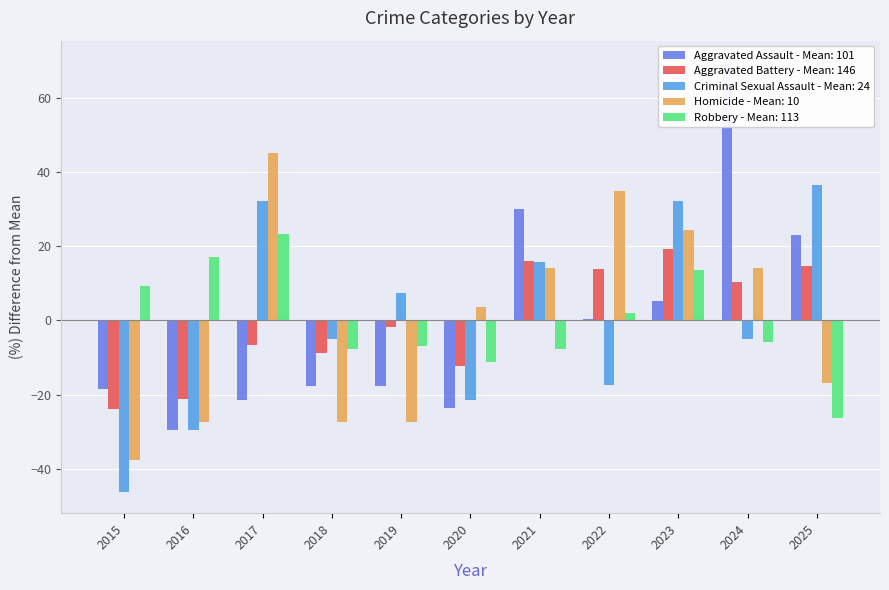

Reading left to right, what are all the values shown in this chart?

Aggravated Assault: -18.6	-29.5	-21.6	-17.6	-17.6	-23.6	30.1	0.3	5.2	69.8	23.1
Aggravated Battery: -23.8	-21.1	-6.7	-8.7	-1.9	-12.2	16.0	13.9	19.4	10.5	14.6
Criminal Sexual Assault: -46.2	-29.7	32.3	-4.9	7.5	-21.4	15.8	-17.3	32.3	-4.9	36.5
Homicide: -37.7	-27.4	45.3	-27.4	-27.4	3.8	14.2	34.9	24.5	14.2	-17.0
Robbery: 9.2	17.2	23.4	-7.7	-6.8	-11.2	-7.7	2.1	13.6	-5.9	-26.3